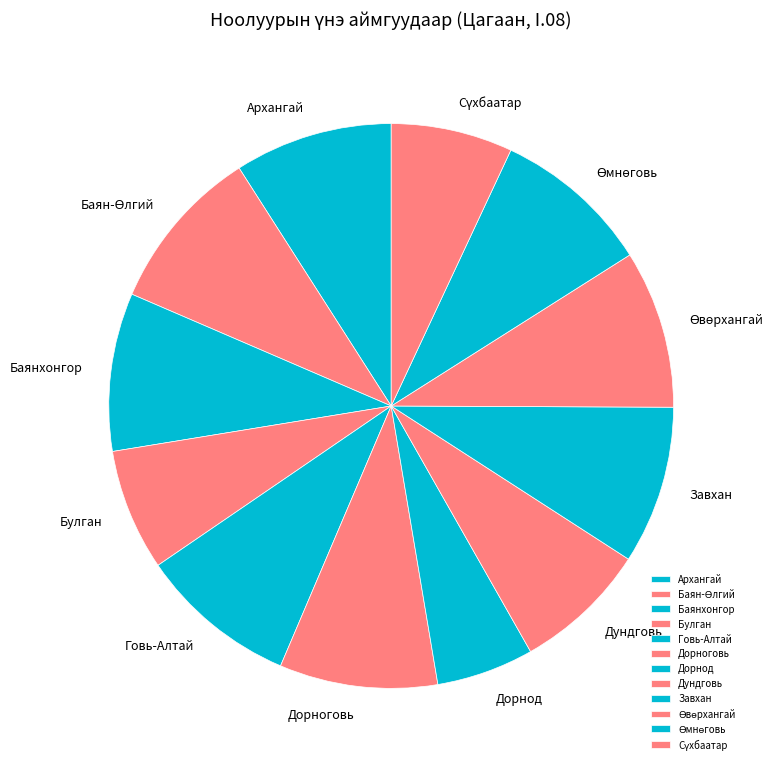

True or false: Архангай accounts for 18% of the total.

False